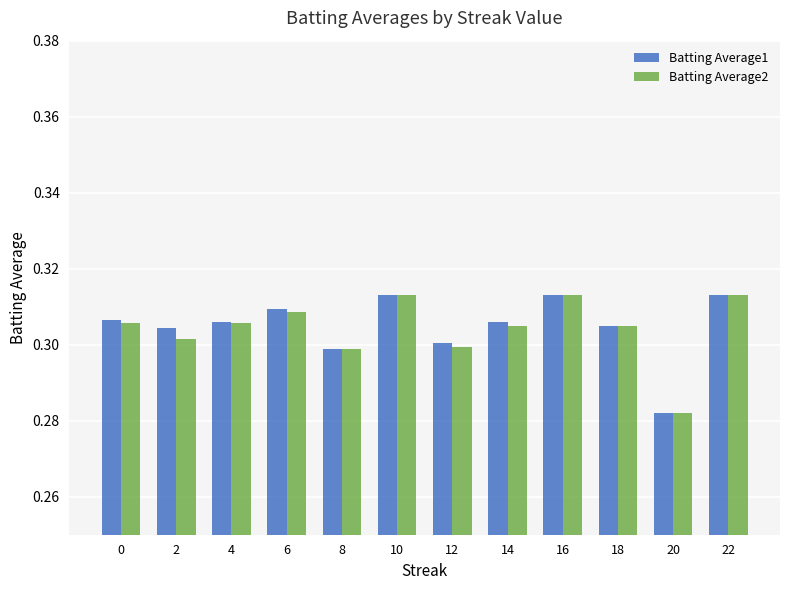

Is it true that Batting Average2 equals 0.1 at 18?

False